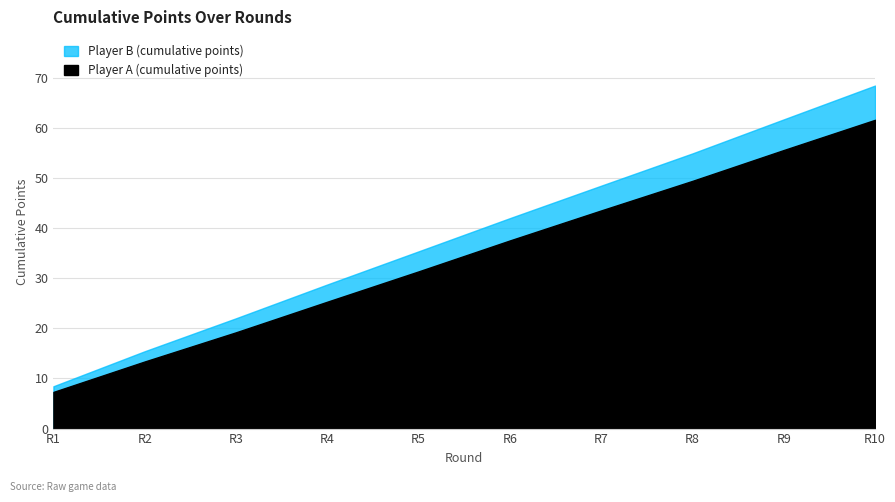

What is the average value of the points_A series?

34.5